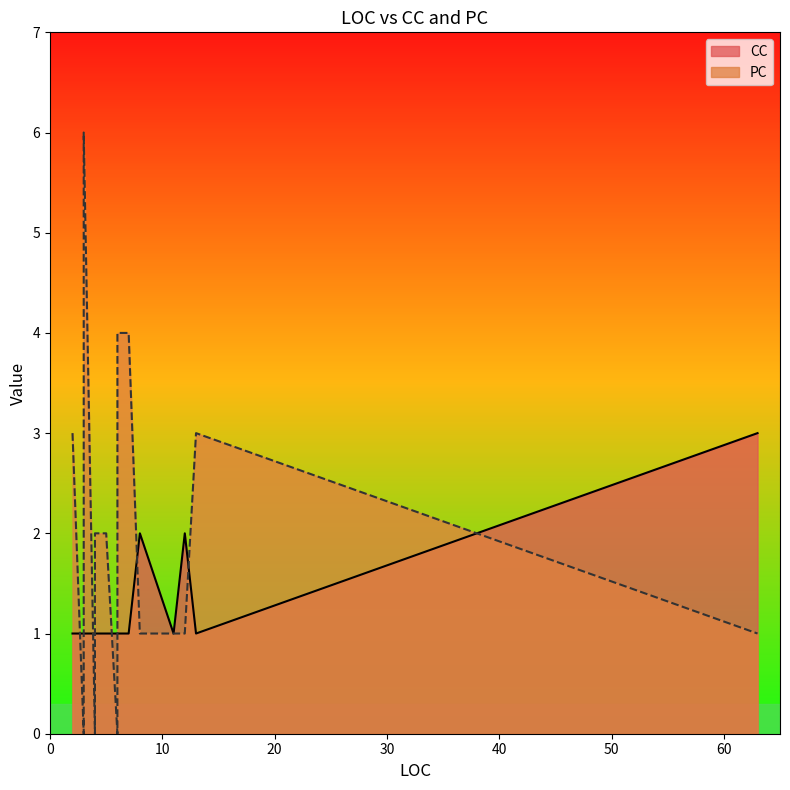

True or false: CC has more than 2 points higher than both neighbors.

False